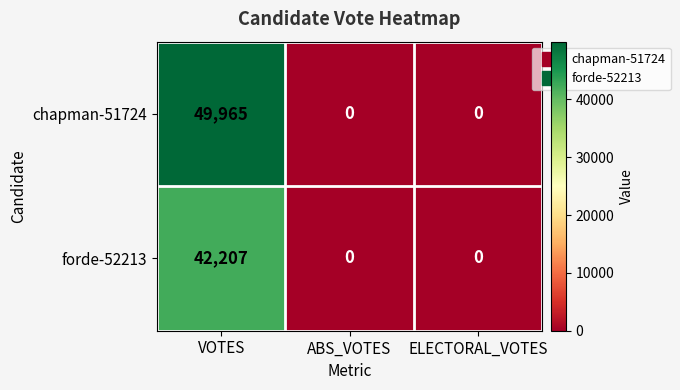

Which series has the largest total across all categories?

chapman-51724